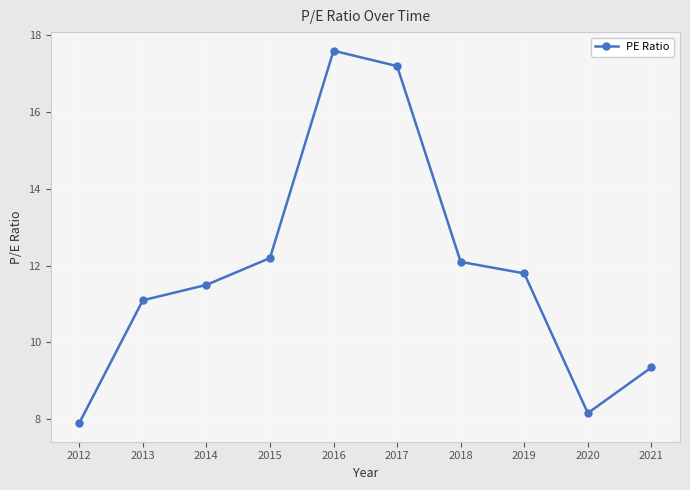

Which label corresponds to the largest value in the chart?

2016